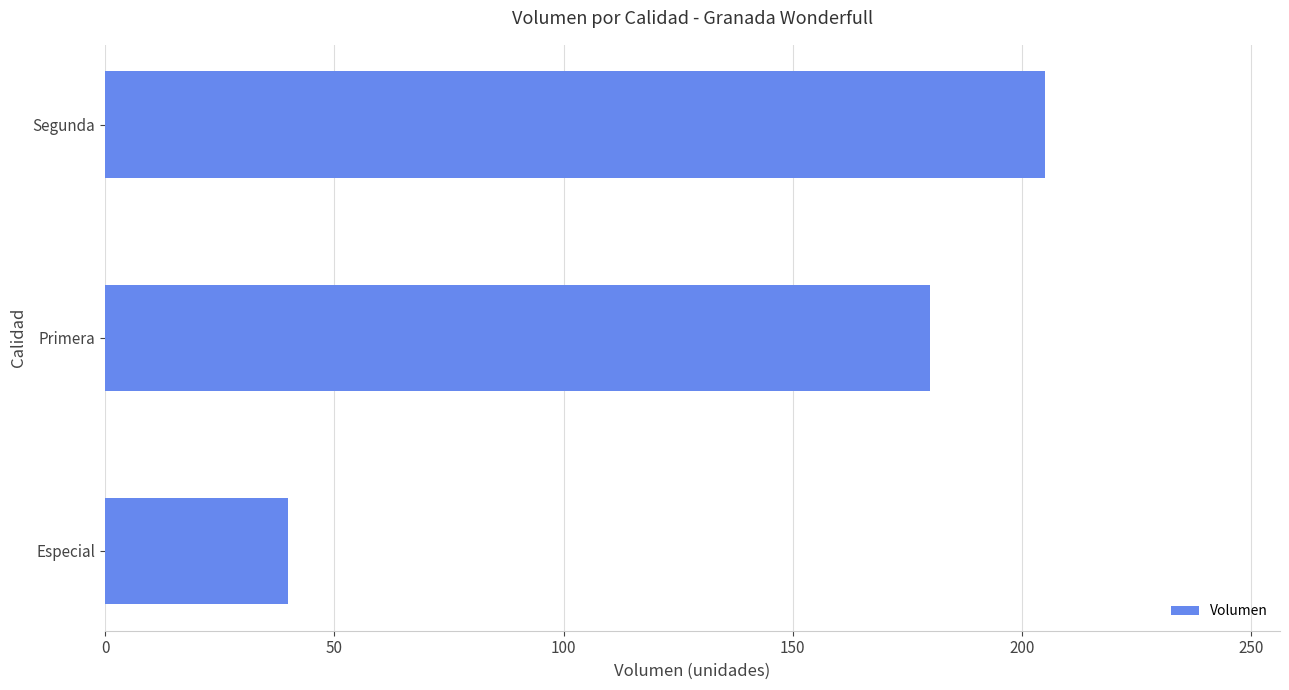

What value does the data have at Especial, to the nearest 50?

50